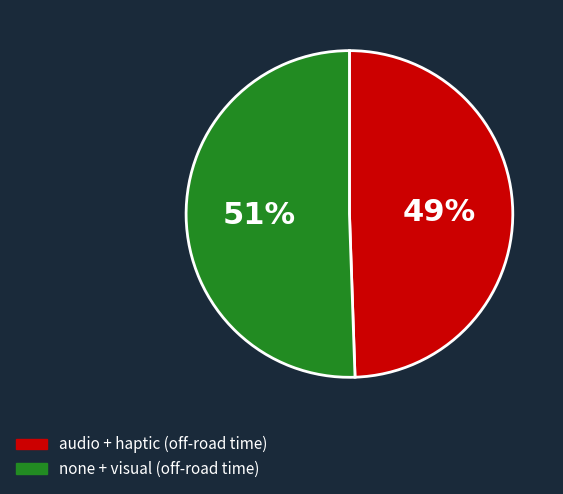

Does any single category account for the majority?

Yes